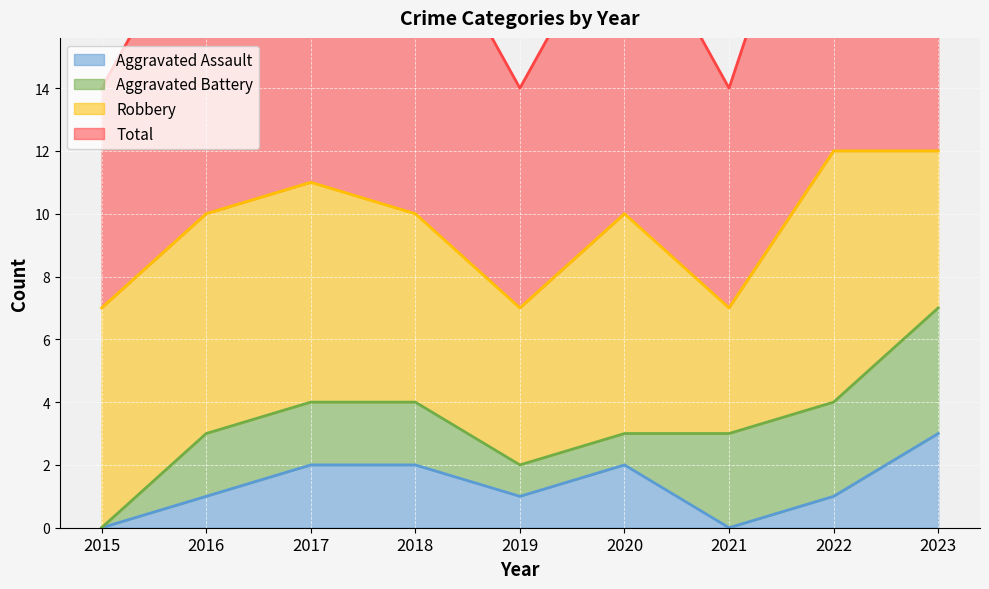

At which category does the chart reach its minimum across all series?

2015